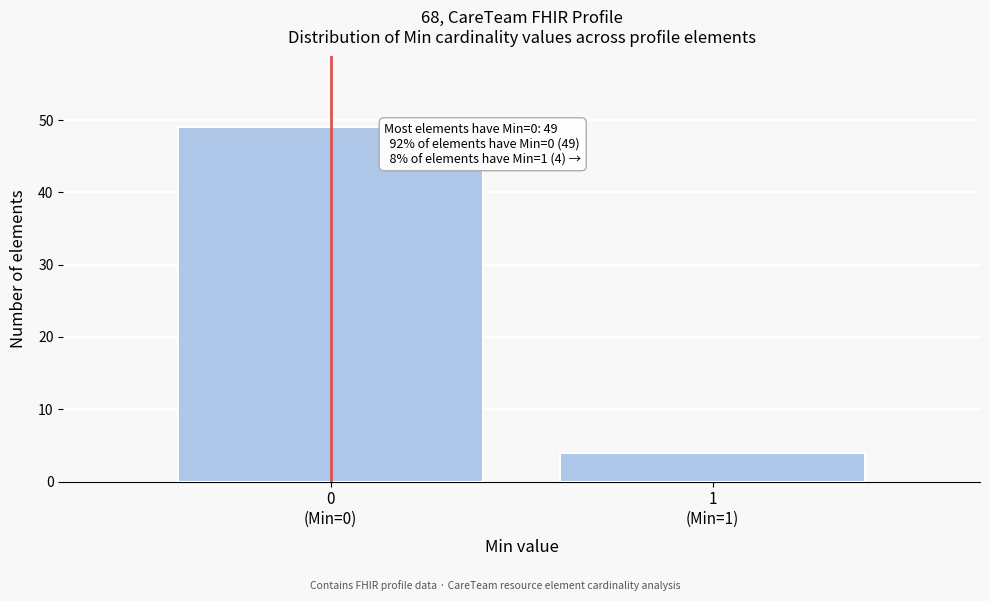

Reading left to right, transcribe all the data shown in this chart.

49	4